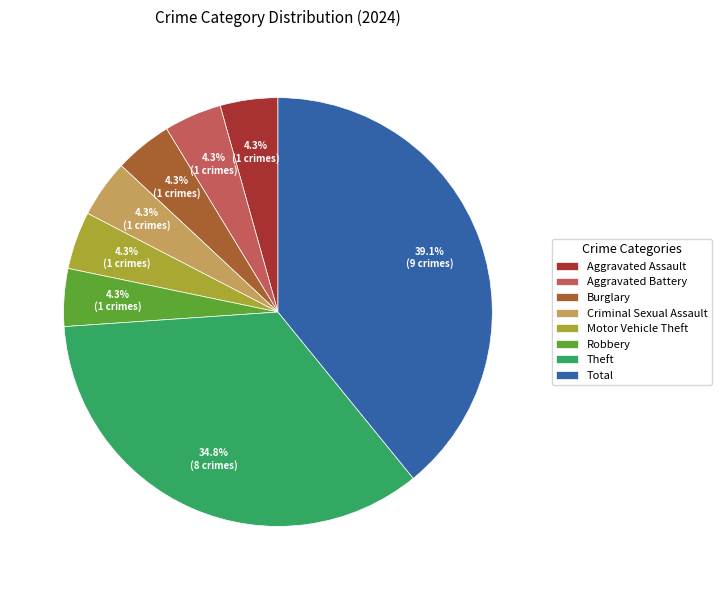

Which slice is the largest?

Total